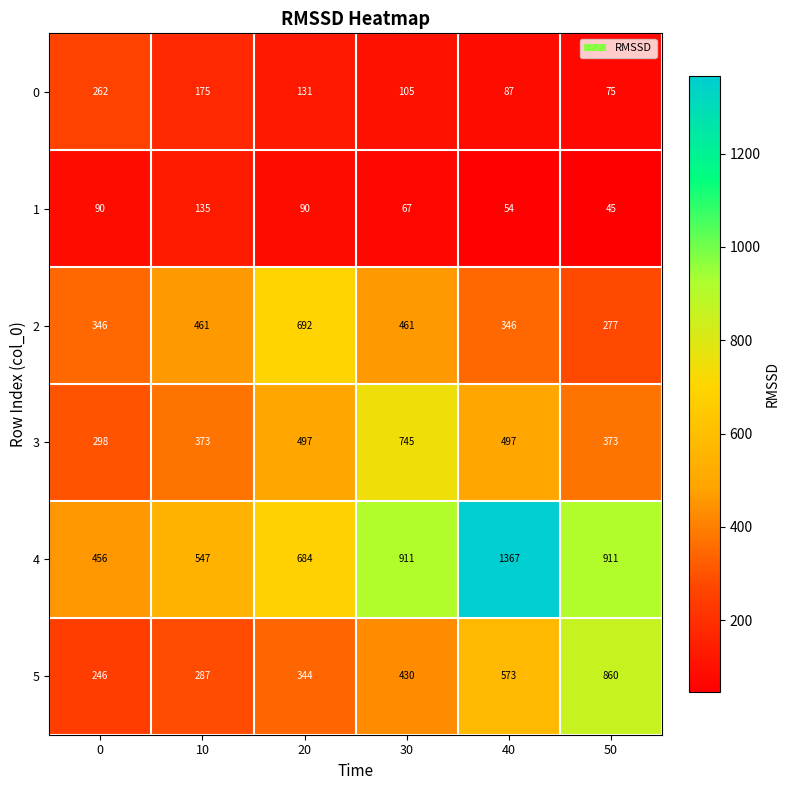

The value of 0 at 0 is 262. True or false?

True